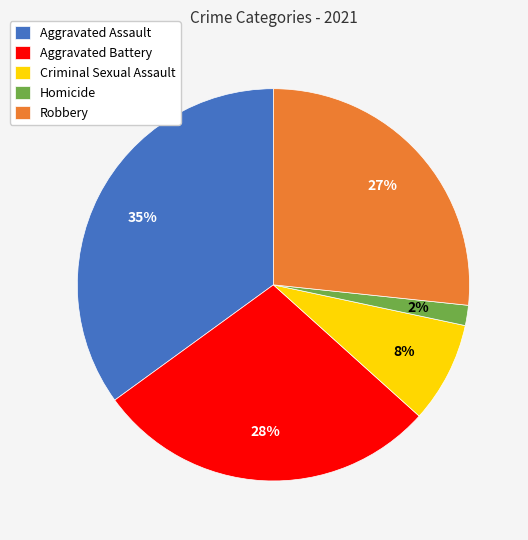

To the nearest percent, what percentage of the pie is Aggravated Battery?

28%